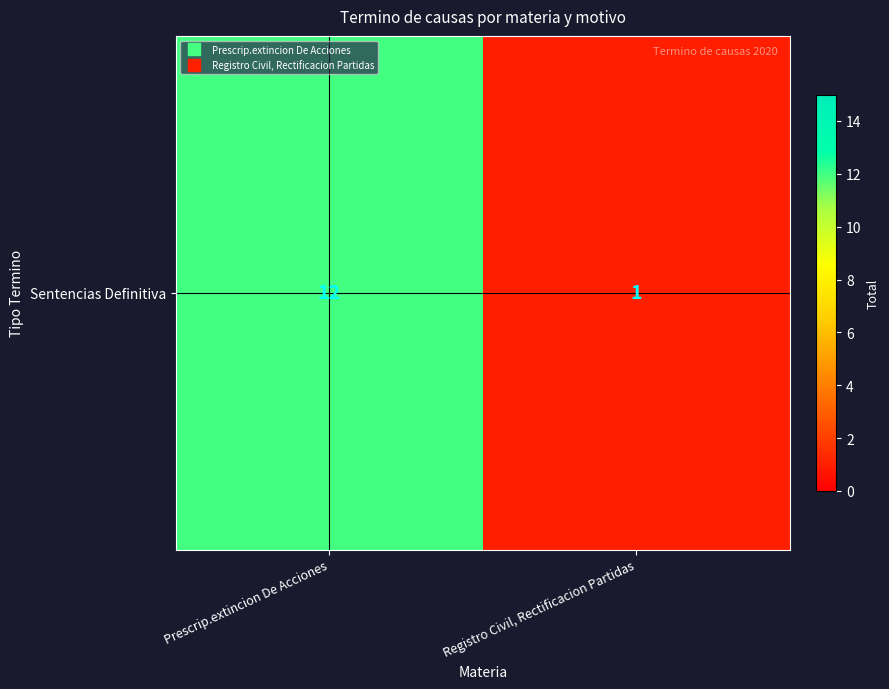

Reading left to right, transcribe all the data shown in this chart.

Prescrip.extincion De Acciones=12	Registro Civil, Rectificacion Partidas=1